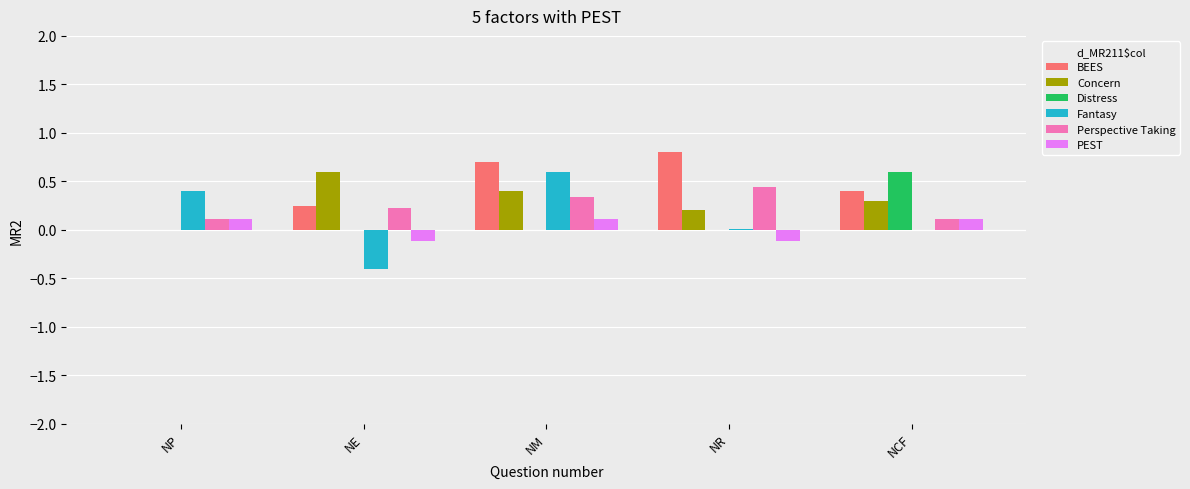

At which category is the sum across all series the highest?

NM